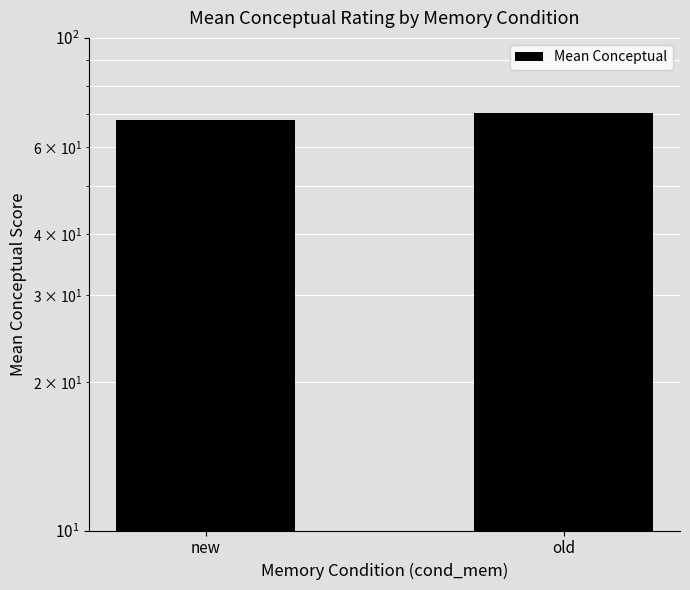

What is the maximum value shown in the chart?

70.4